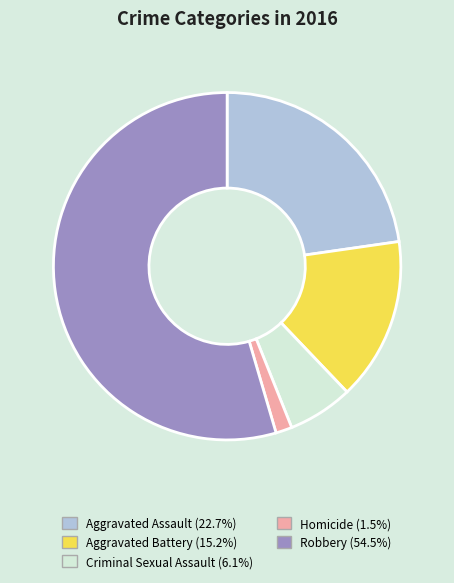

Count the number of slices in the pie.

5